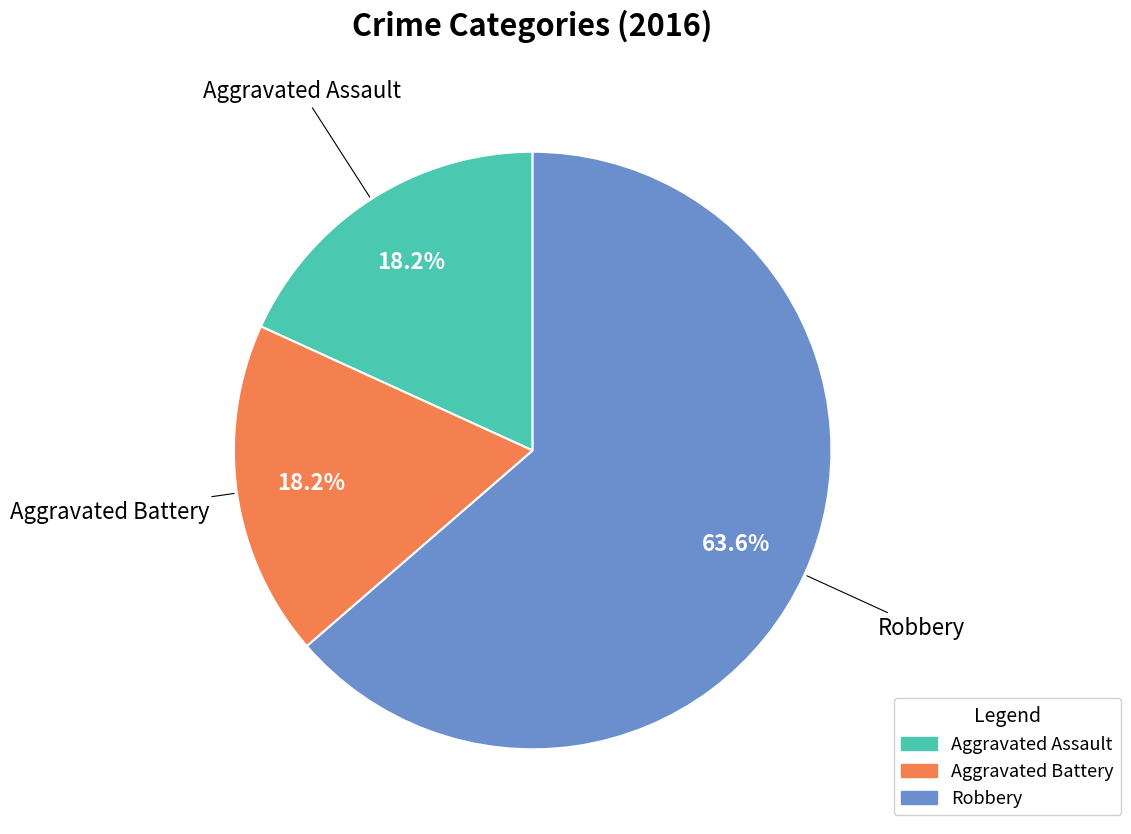

Count the number of slices in the pie.

3